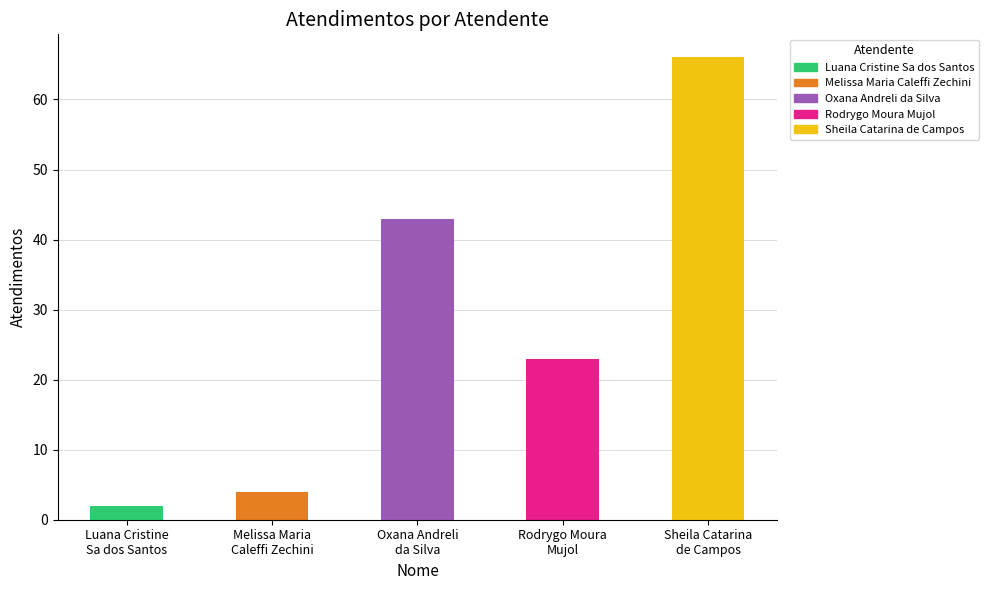

List the labels in order of value, largest first.

Sheila Catarina
de Campos, Oxana Andreli
da Silva, Rodrygo Moura
Mujol, Melissa Maria
Caleffi Zechini, Luana Cristine
Sa dos Santos